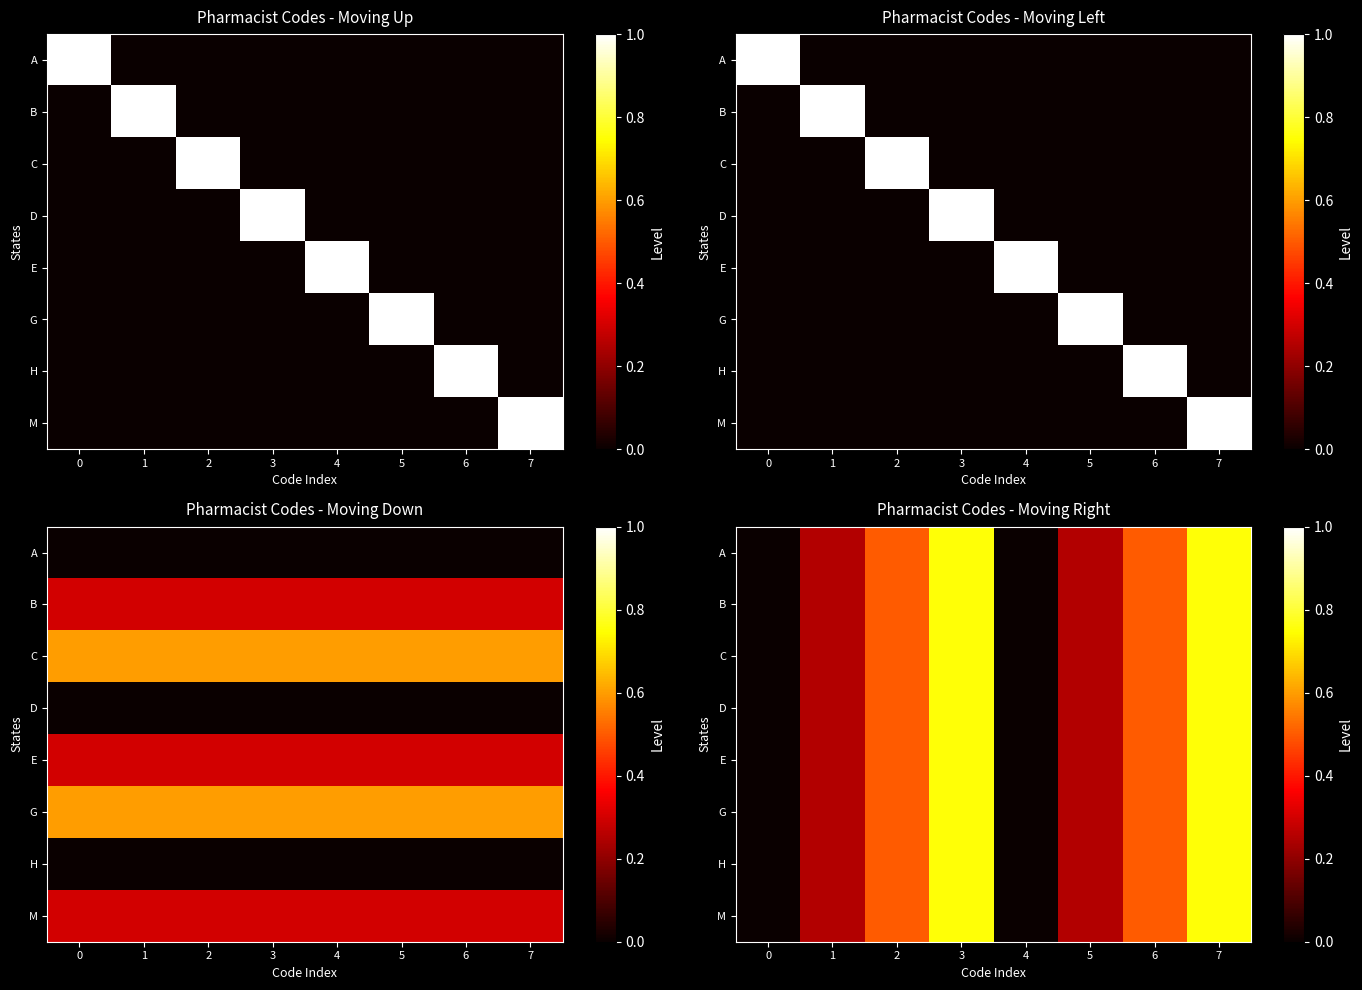

How many row_5 values are between 0 and 1?

8